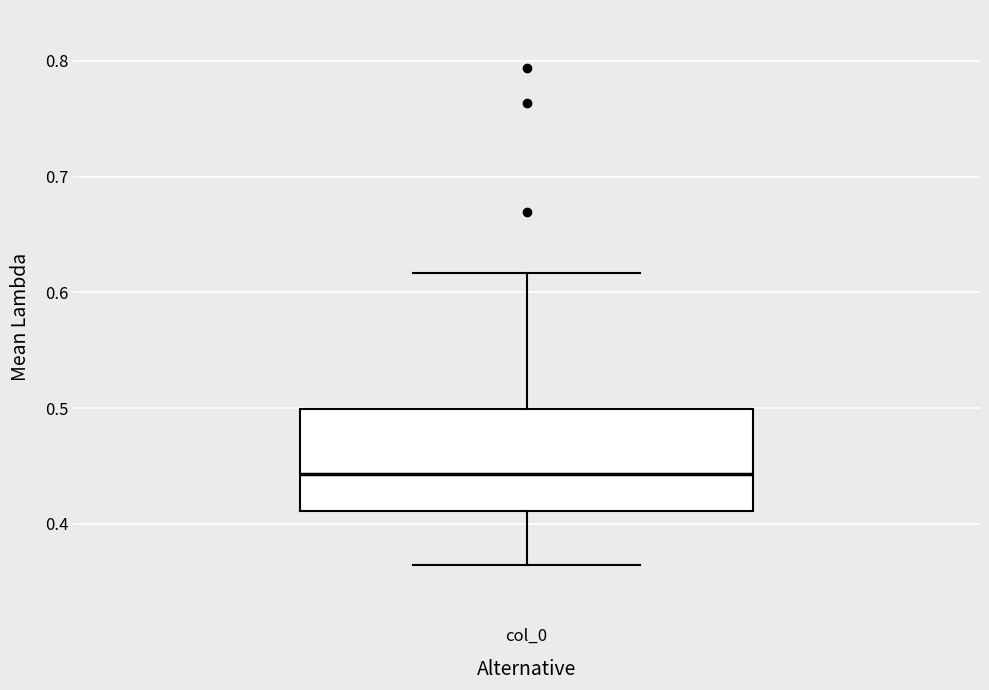

Transcribe this box plot: give where the median line is, the range the box spans, and where the two whiskers end, as read against the y-axis. The values are not printed on the chart, so give them approximately, as read against the axis.

median 0.44, box 0.41 to 0.50, whiskers 0.36 to 0.62